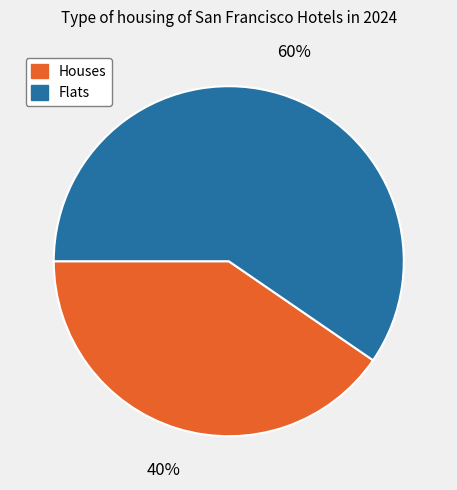

To the nearest percent, what is the average slice percentage?

50%